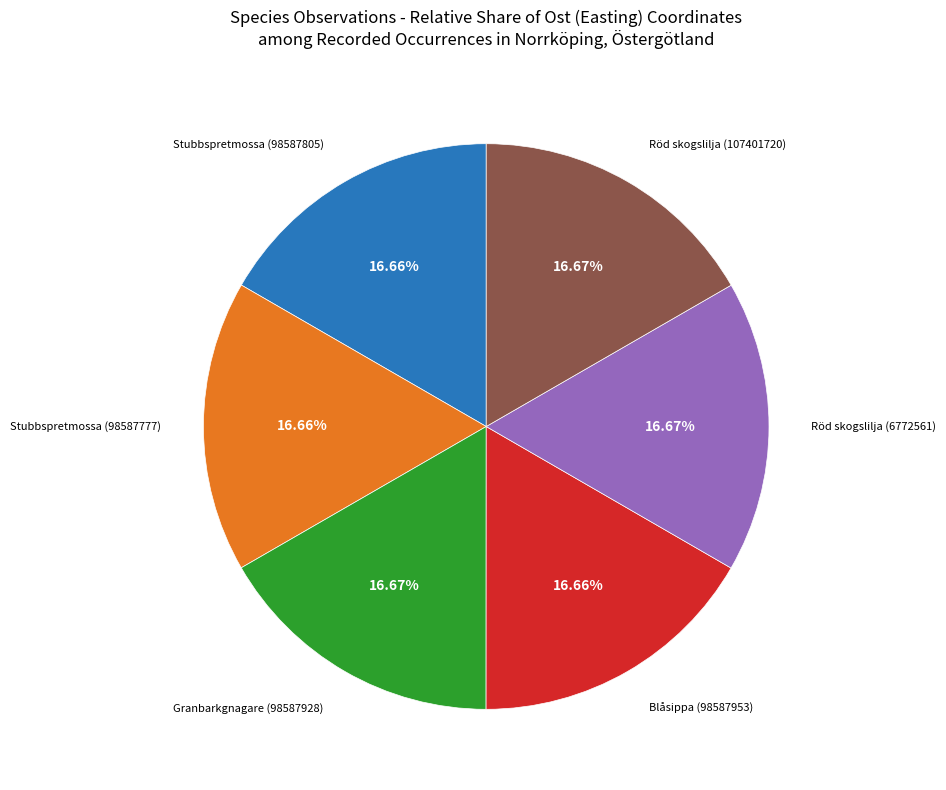

Is there a majority slice in this chart?

No